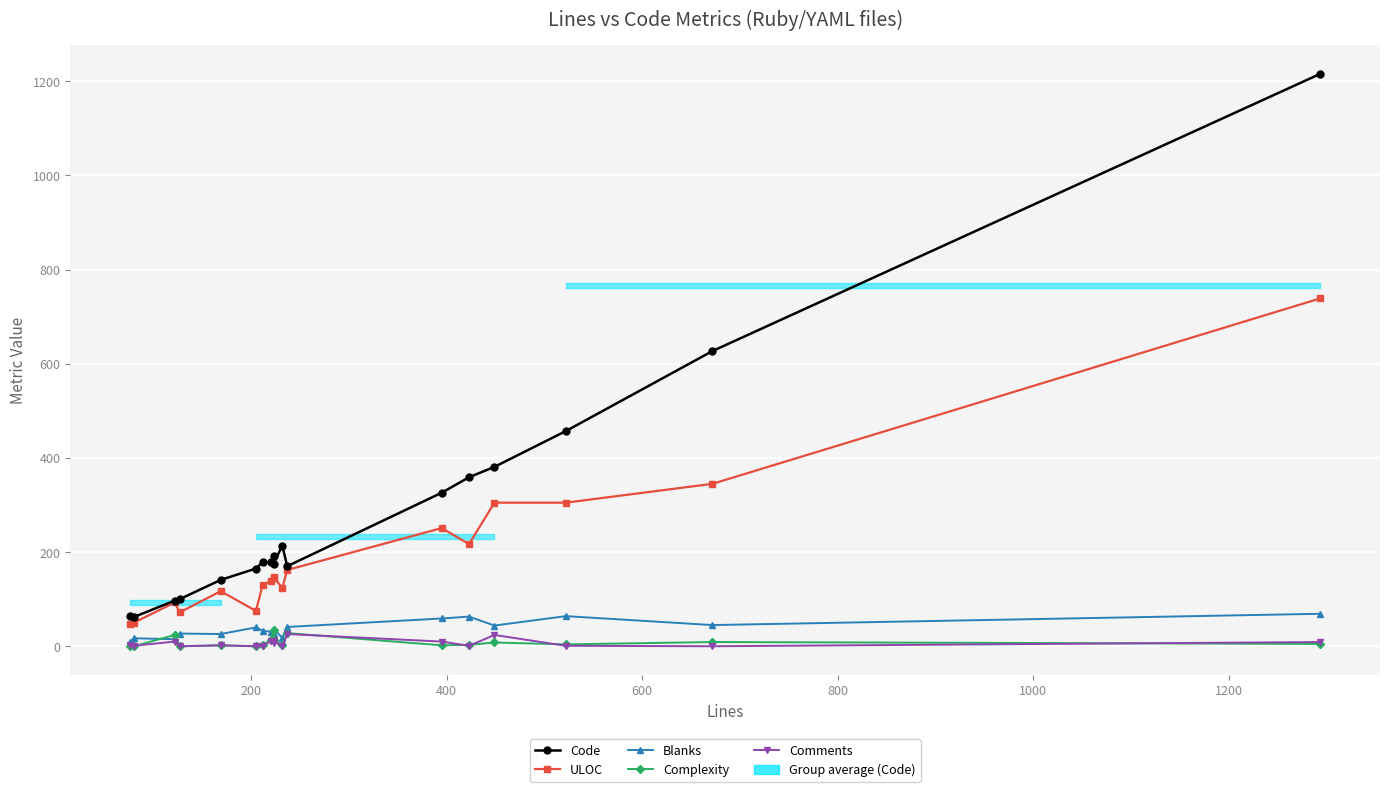

Which series has the largest range (max minus min)?

Code